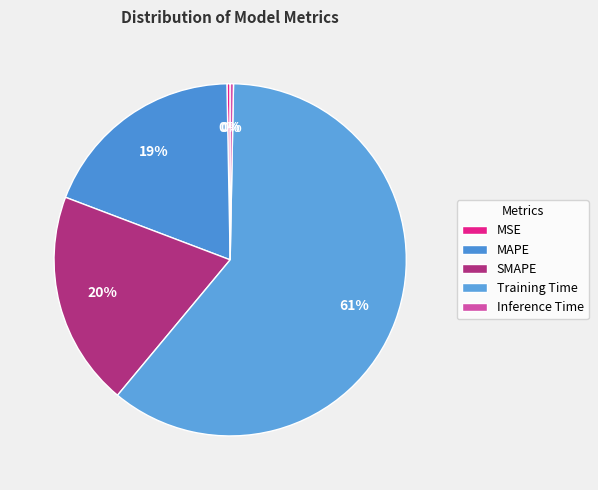

What percentage is the SMAPE slice, to the nearest percent?

20%